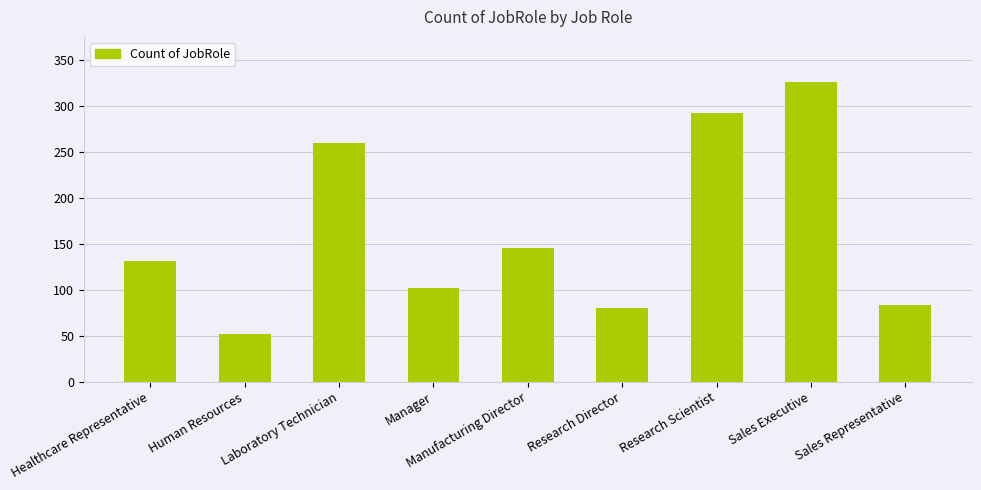

Reading left to right, extract all data points from this chart.

131	52	259	102	145	80	292	326	83